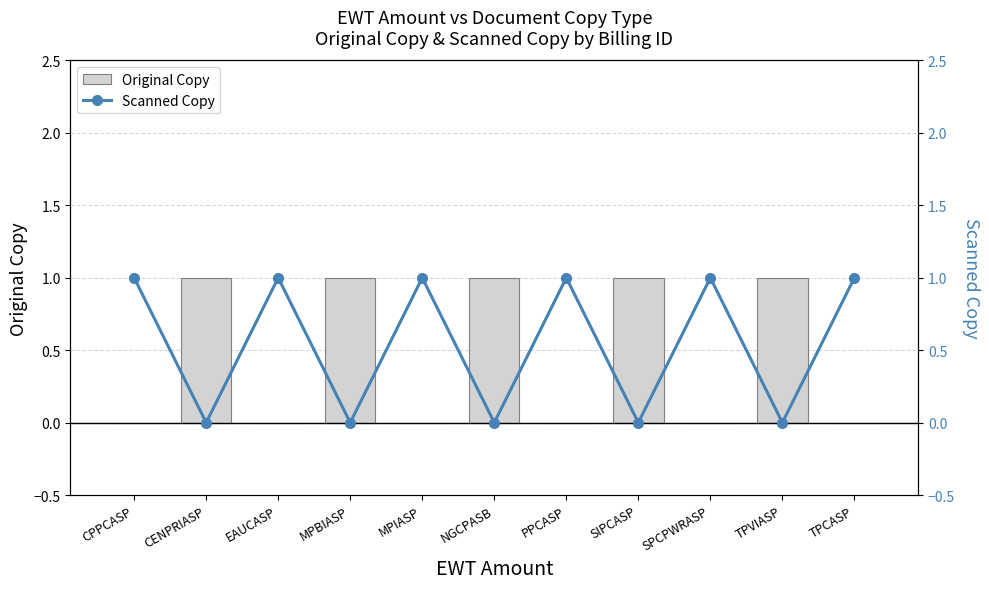

Rank the categories by Scanned Copy value from lowest to highest.

CENPRIASP, MPBIASP, NGCPASB, SIPCASP, TPVIASP, CPPCASP, EAUCASP, MPIASP, PPCASP, SPCPWRASP, TPCASP